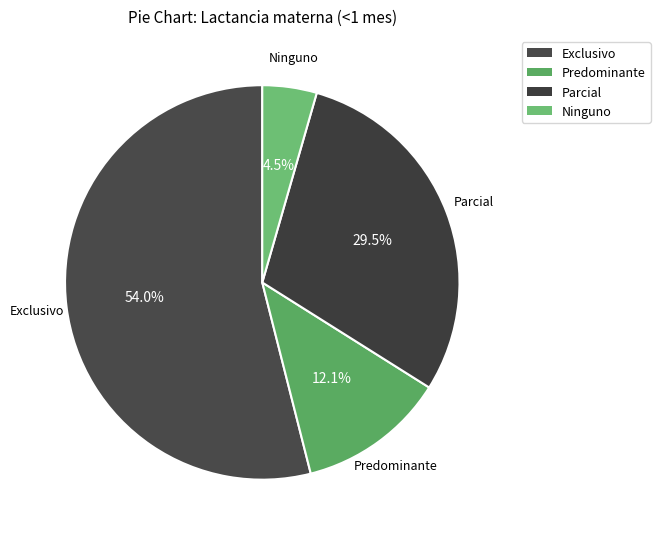

Count the number of slices in the pie.

4